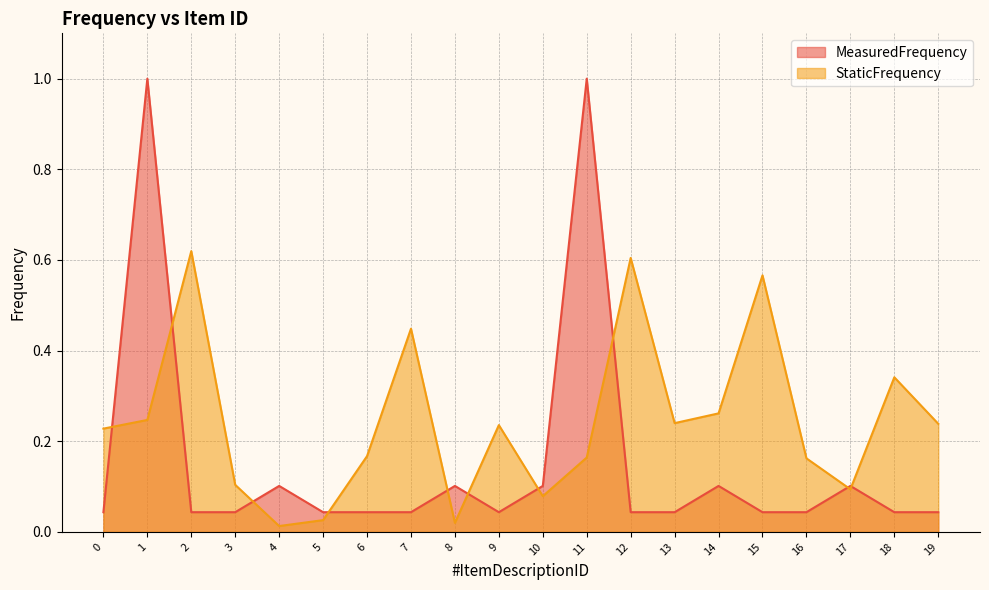

Which series has the largest range (max minus min)?

MeasuredFrequency